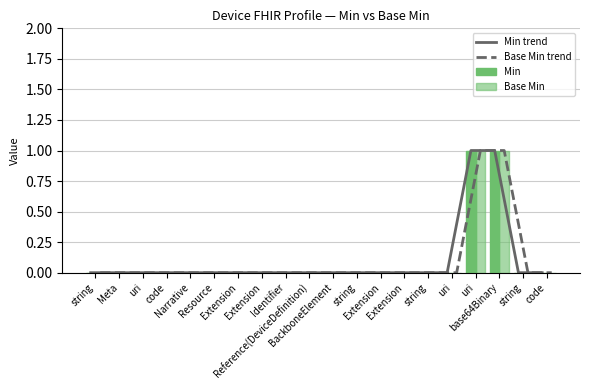

Which series has the largest total across all categories?

Min trend